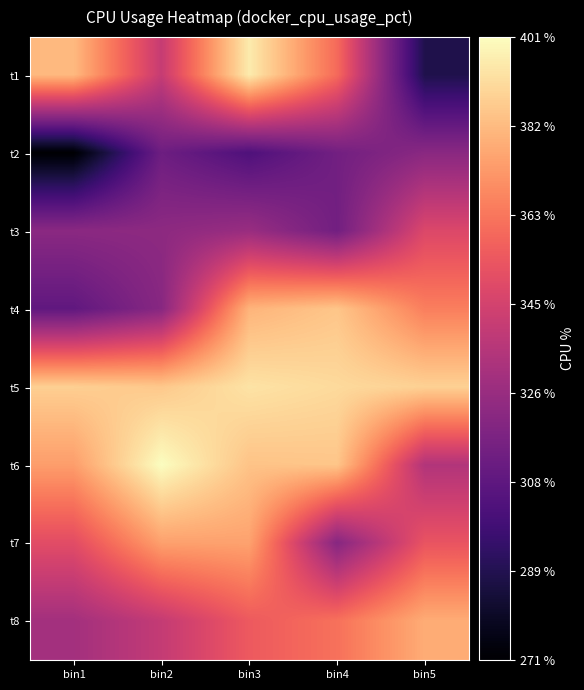

Between bin3 and bin5, which is larger?

bin3